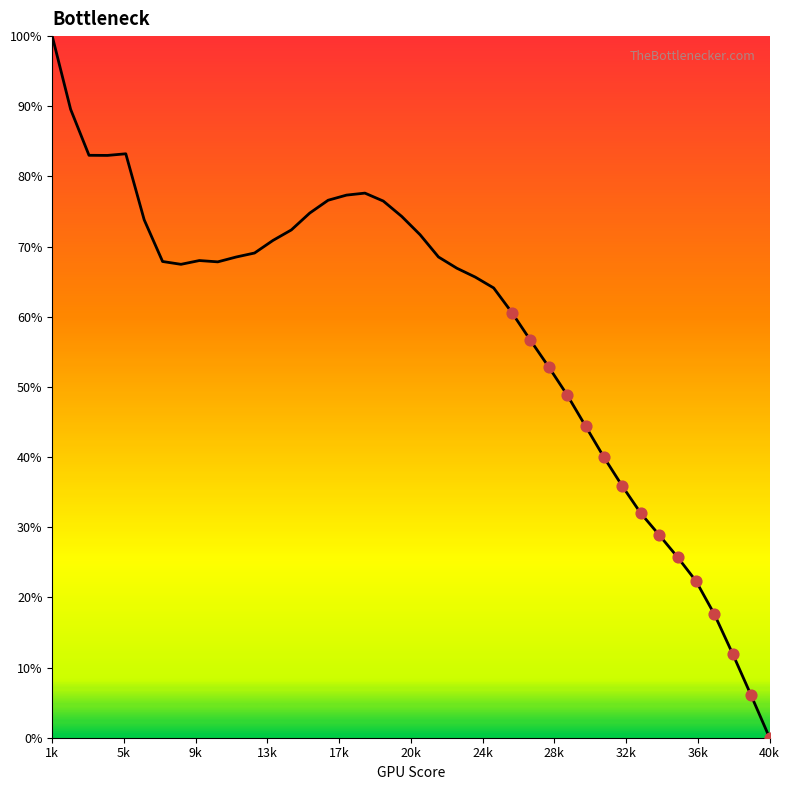

What is the difference between the maximum and minimum values?

100.0